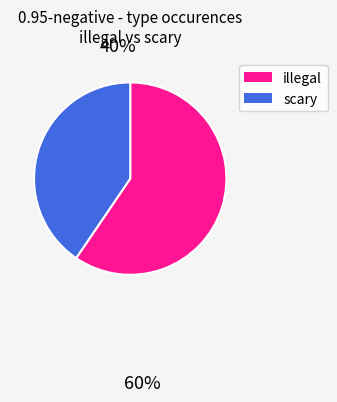

Is there any slice that represents more than half of the pie?

Yes